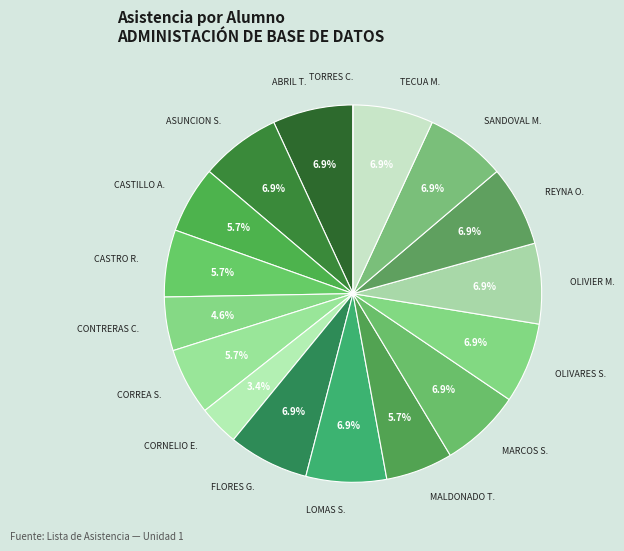

Combined, what portion of the pie is CASTILLO A. and TECUA M.?

12.6%